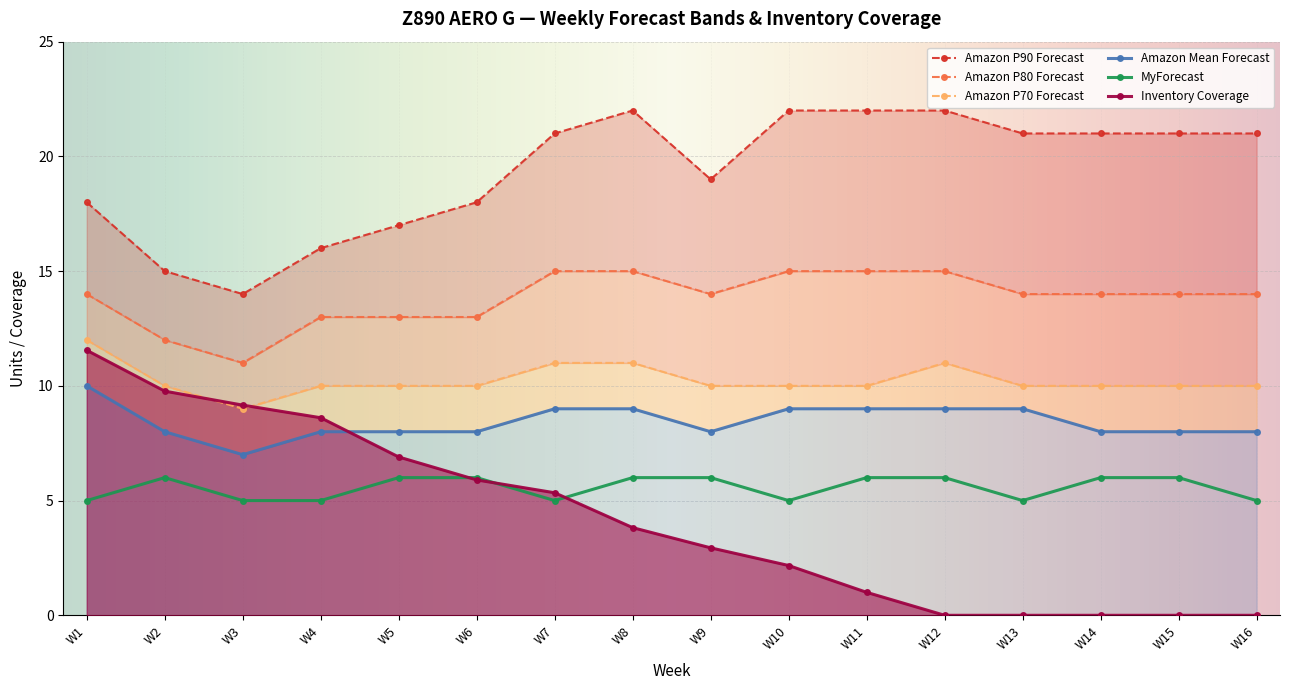

What is the approximate value of Amazon Mean Forecast at W16?

8.0